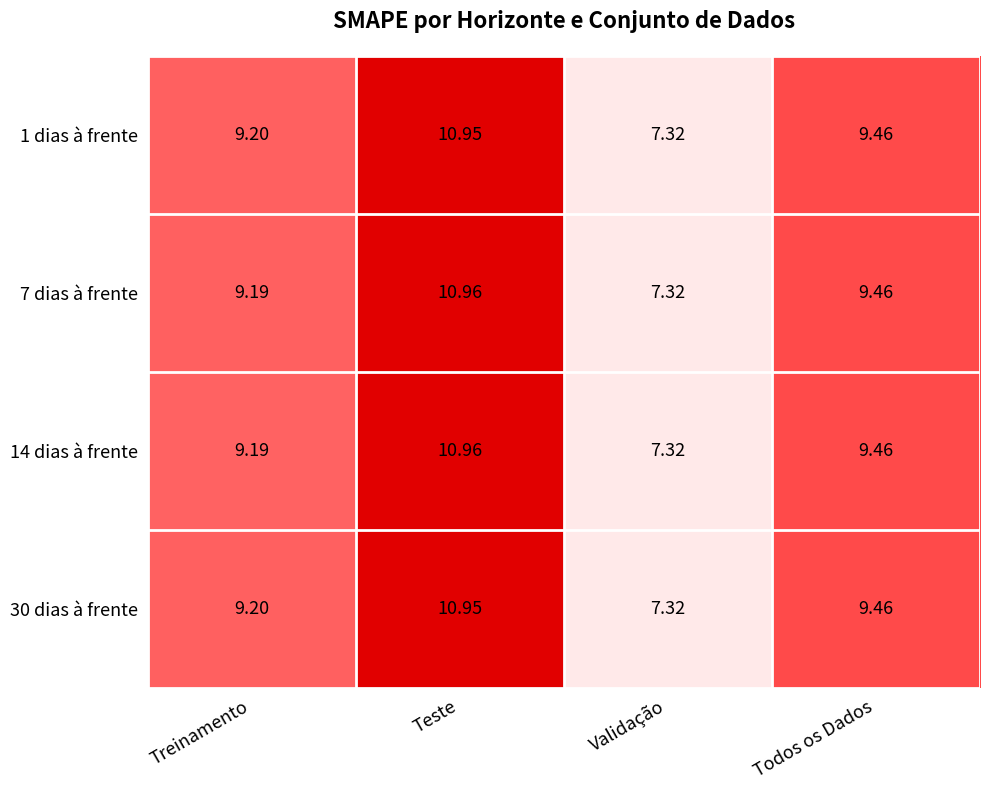

Where does the 7 dias à frente series first go above 9?

Treinamento